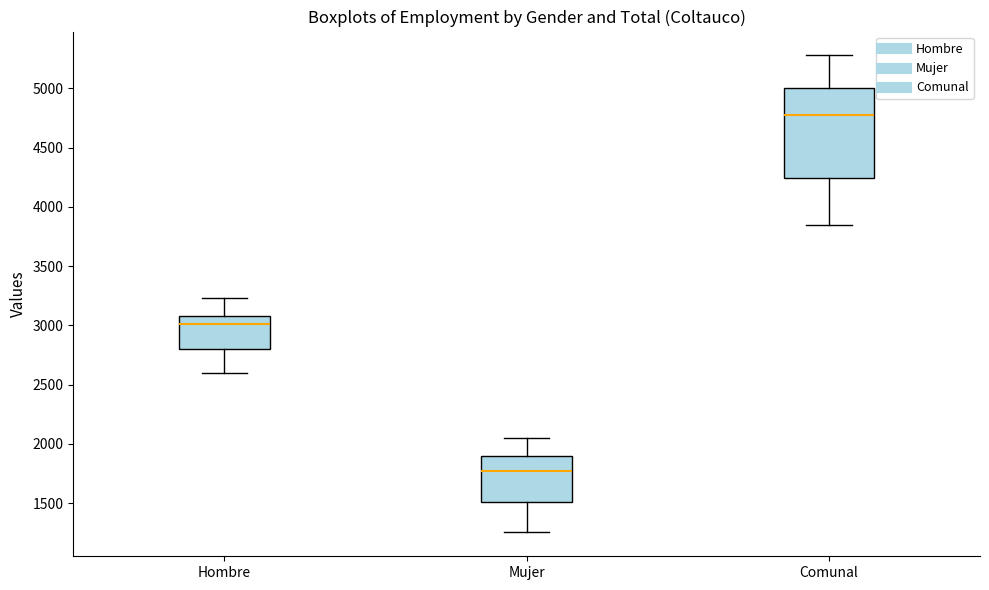

Which box is the tallest, from its lower edge to its upper edge?

Comunal